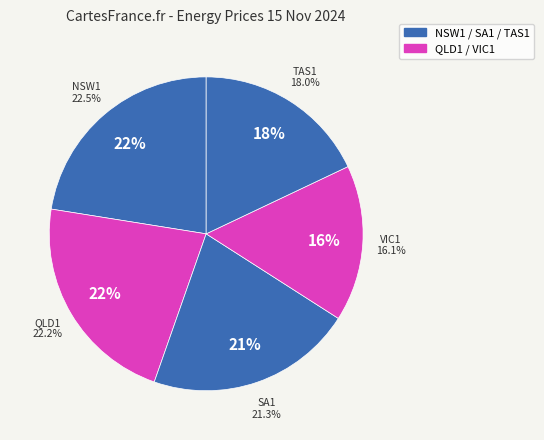

To the nearest percent, what is the difference between the QLD1 and SA1 slice percentages?

1%